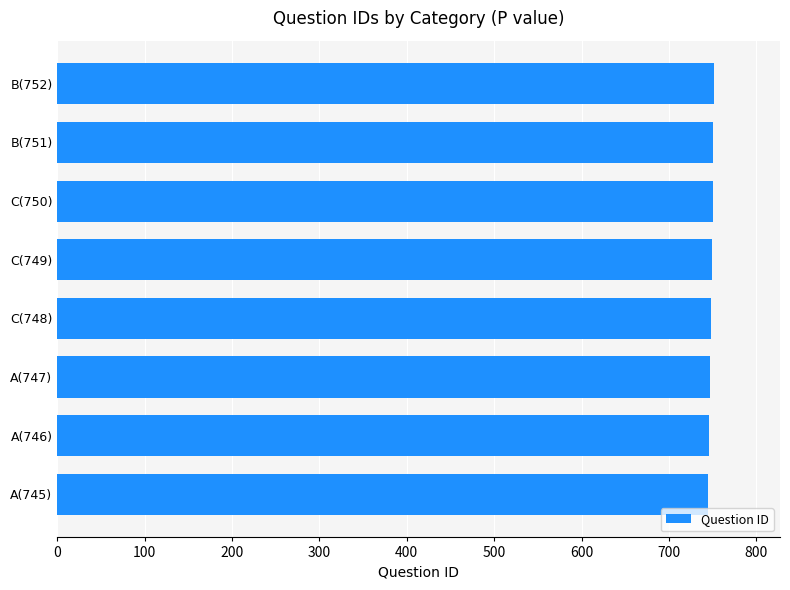

How many distinct data groups are displayed?

1